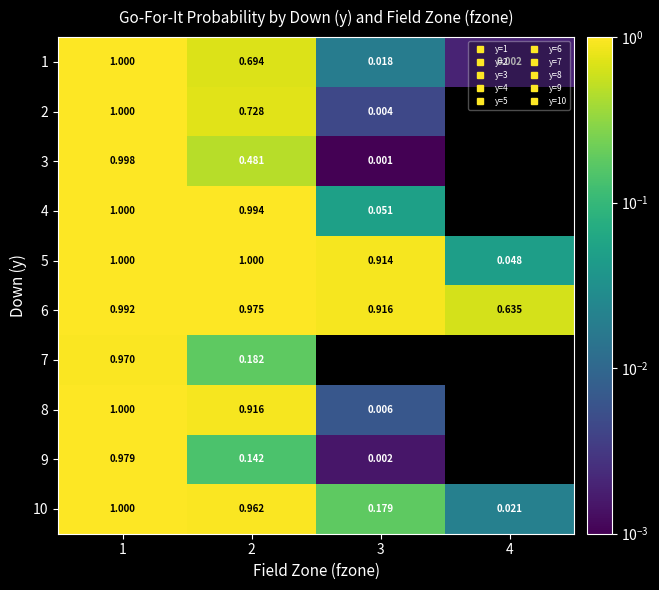

At how many categories does at least one series exceed 0?

4